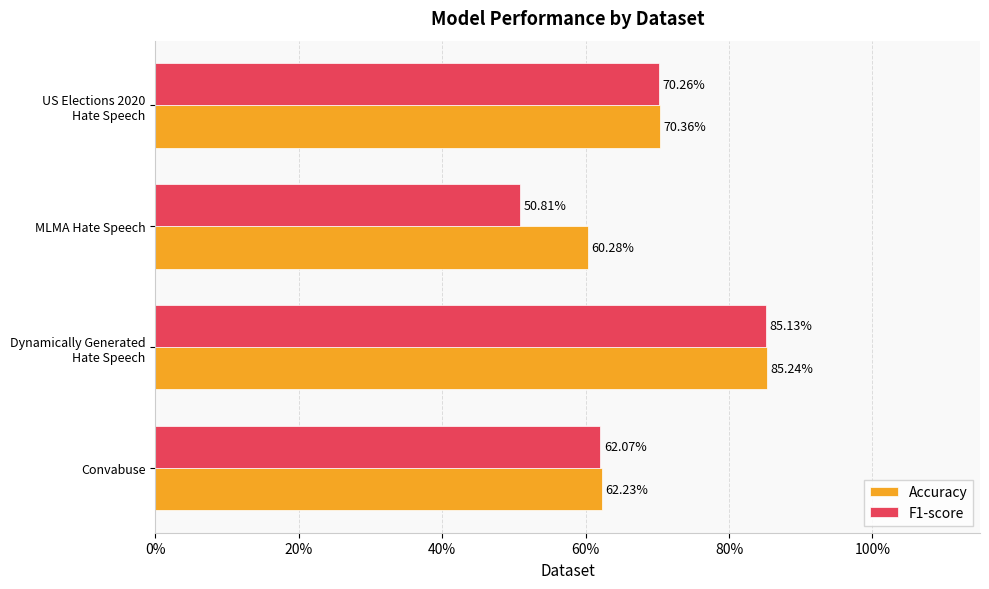

What are all the series names shown in the legend?

Accuracy, F1-score